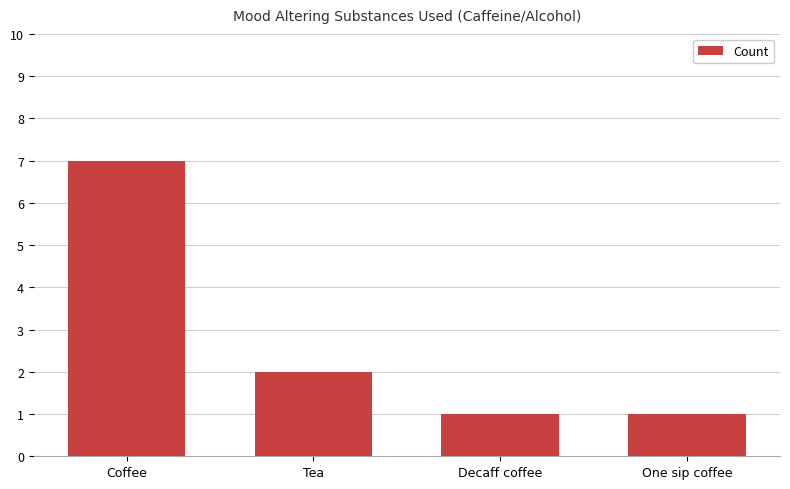

The value at Coffee is 7. True or false?

True